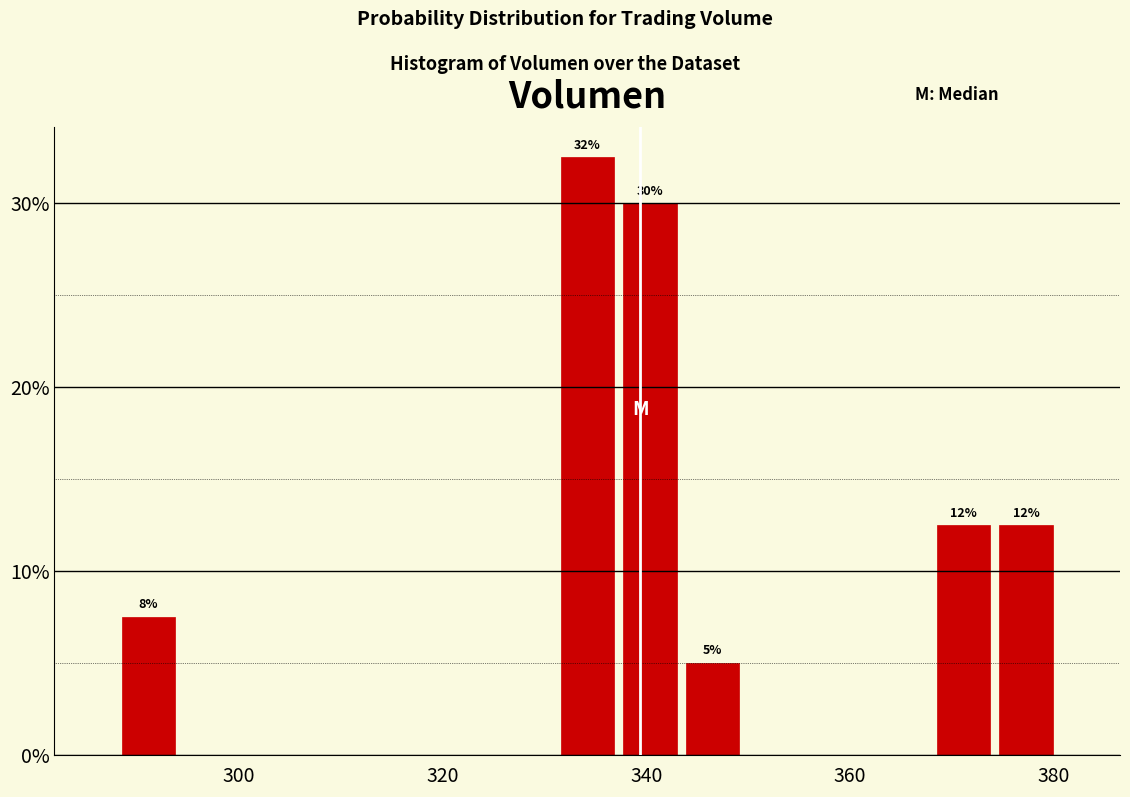

Read against the x-axis, roughly where is the centre of the tallest bar?

334